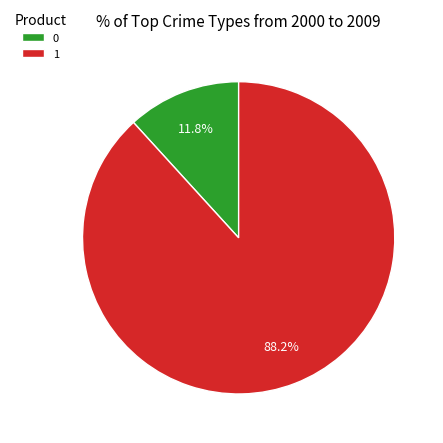

To the nearest percent, what is the combined percentage of 1 and 0?

100%